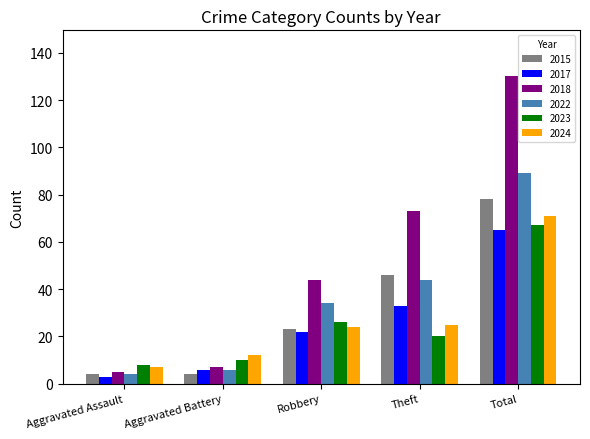

What is the average value of the 2022 series?

35